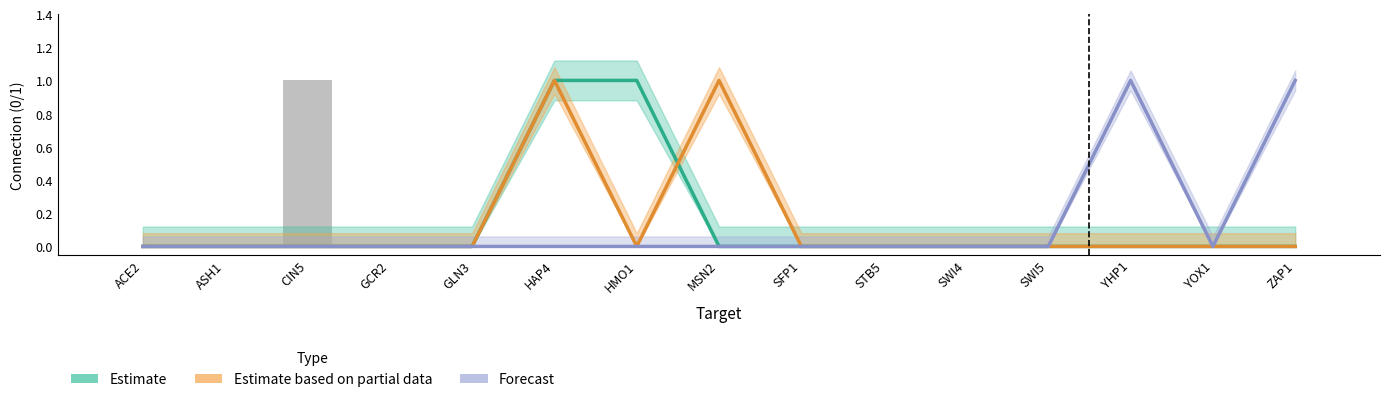

Reading left to right, what are all the values shown in this chart?

Estimate: 0	0	0	0	0	1	1	0	0	0	0	0	0	0	0
Estimate based on partial data: 0	0	0	0	0	1	0	1	0	0	0	0	0	0	0
Forecast: 0	0	0	0	0	0	0	0	0	0	0	0	1	0	1